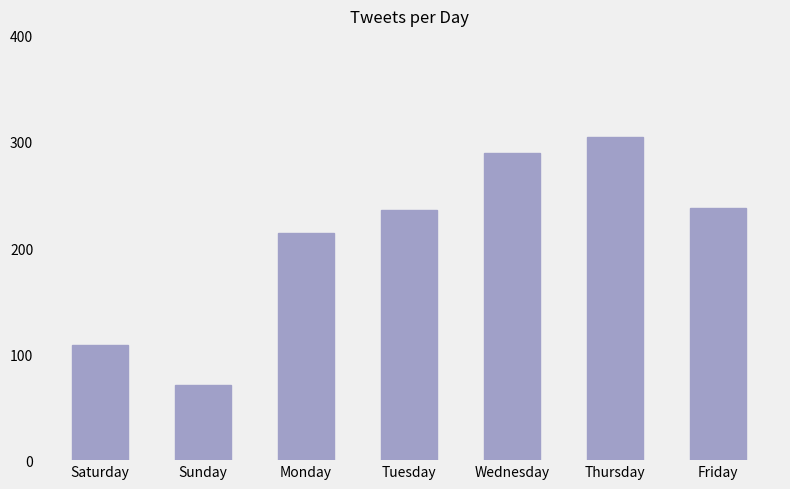

What is the change in value from Saturday to Tuesday?

+127